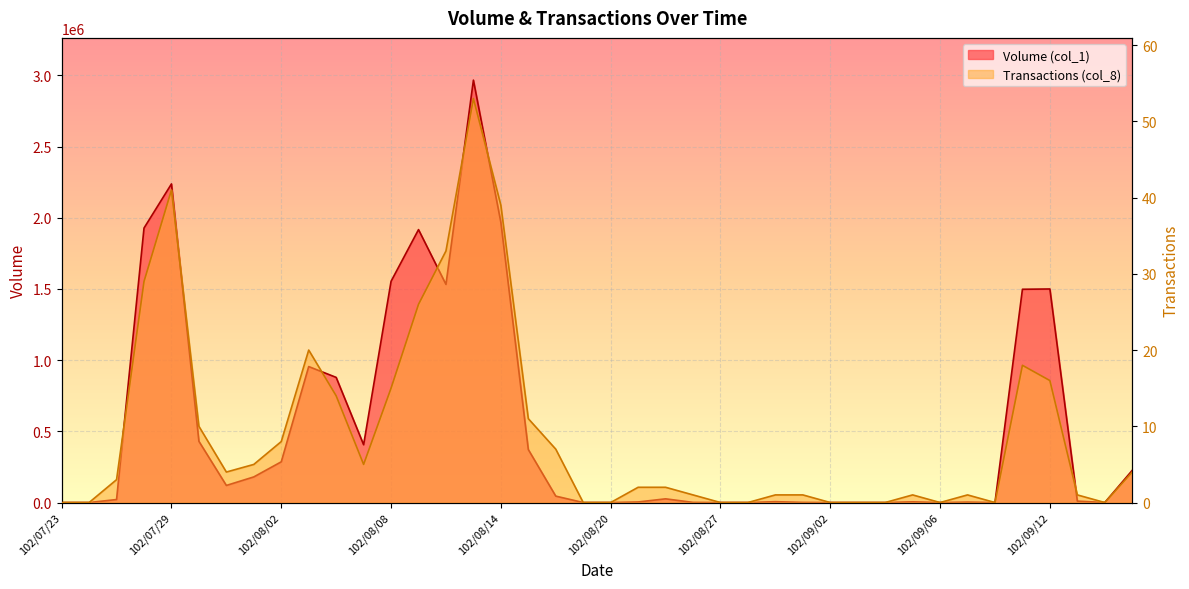

What is the total value across all series at 102/08/09?

1917026